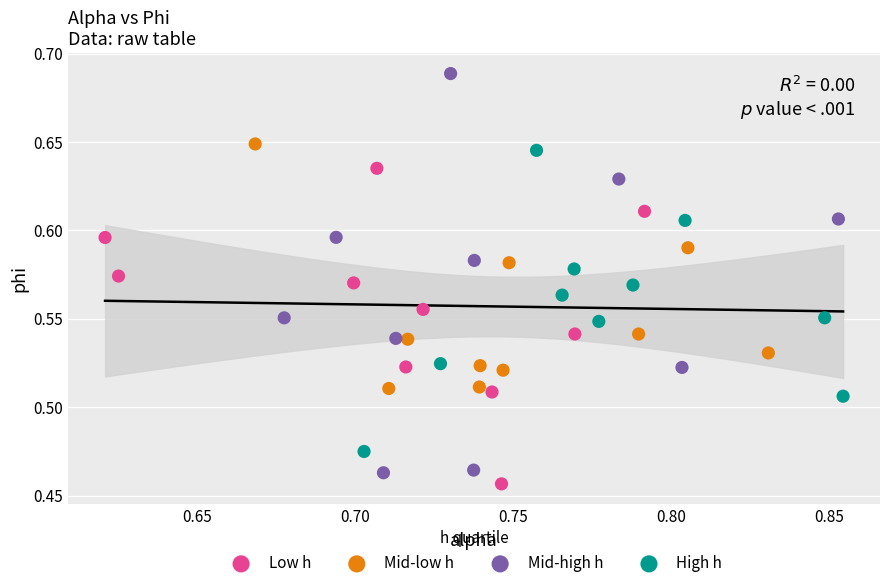

Which series contains the highest Y value?

Mid-high h